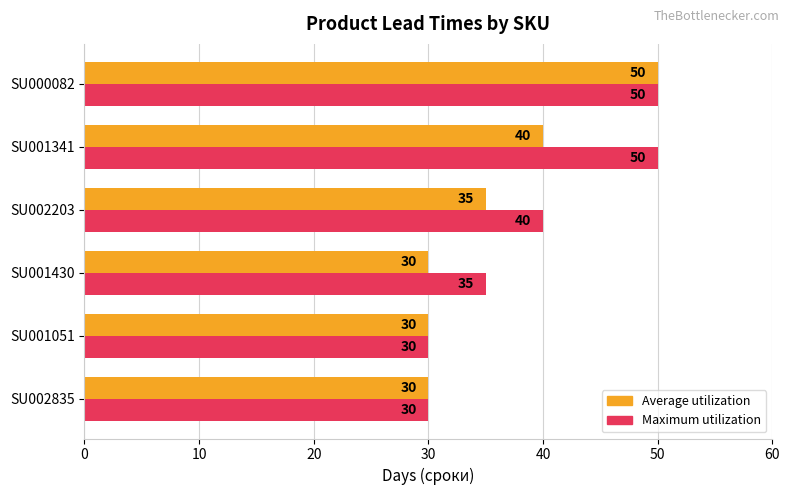

What is the total value across all series at SU002835?

60